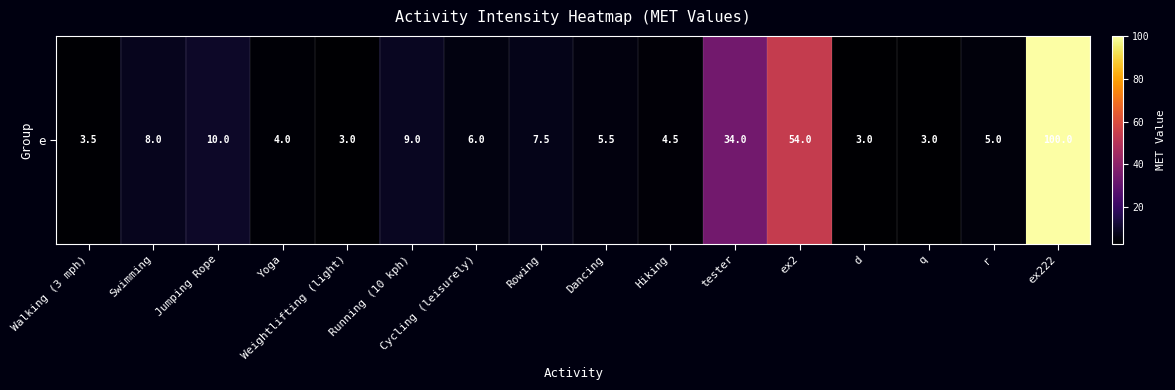

At which category does the chart reach its minimum across all series?

Weightlifting (light)